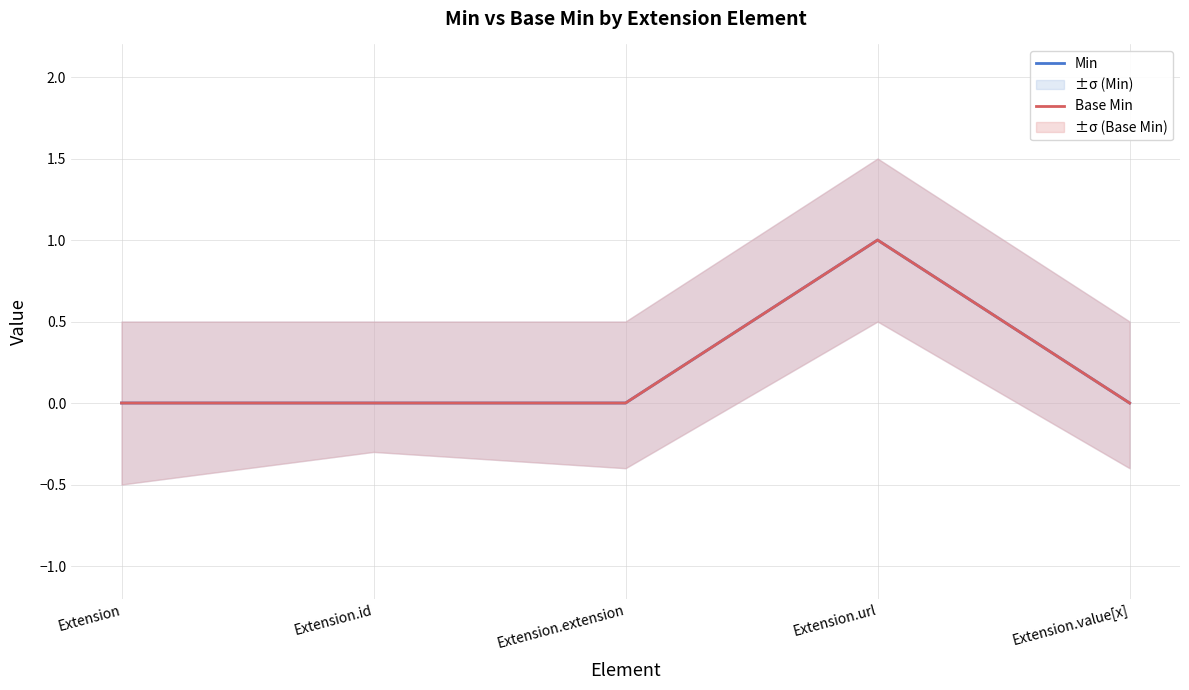

True or false: Min and Base Min intersect in this chart.

False